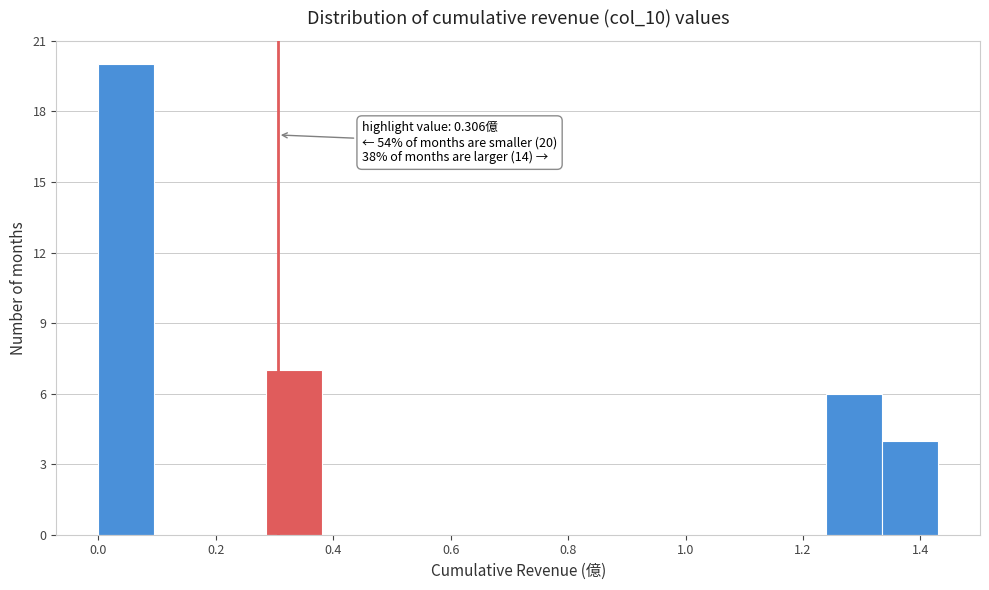

Over which range of the x-axis is the bar tallest?

0.00 to 0.10